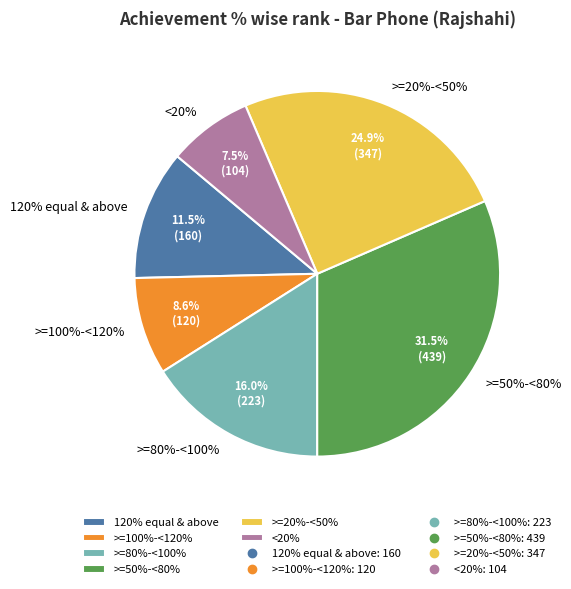

How much of the chart is everything except >=20%-<50%?

75.1%